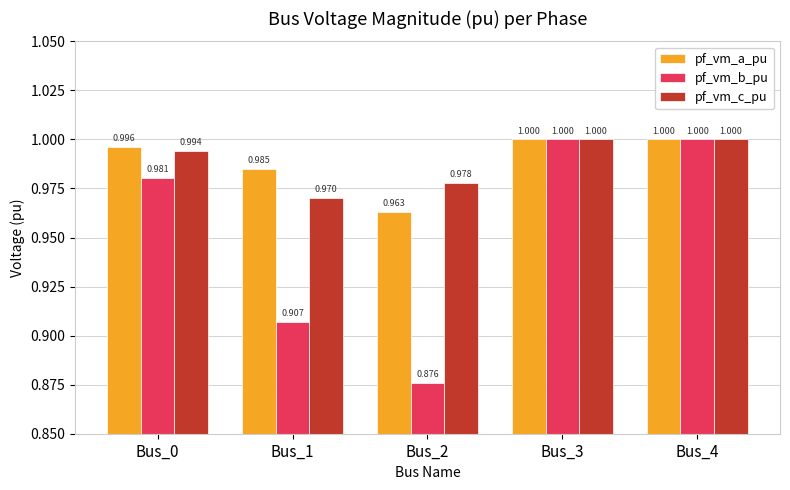

At Bus_0, list the series in order from largest to smallest.

pf_vm_a_pu, pf_vm_c_pu, pf_vm_b_pu